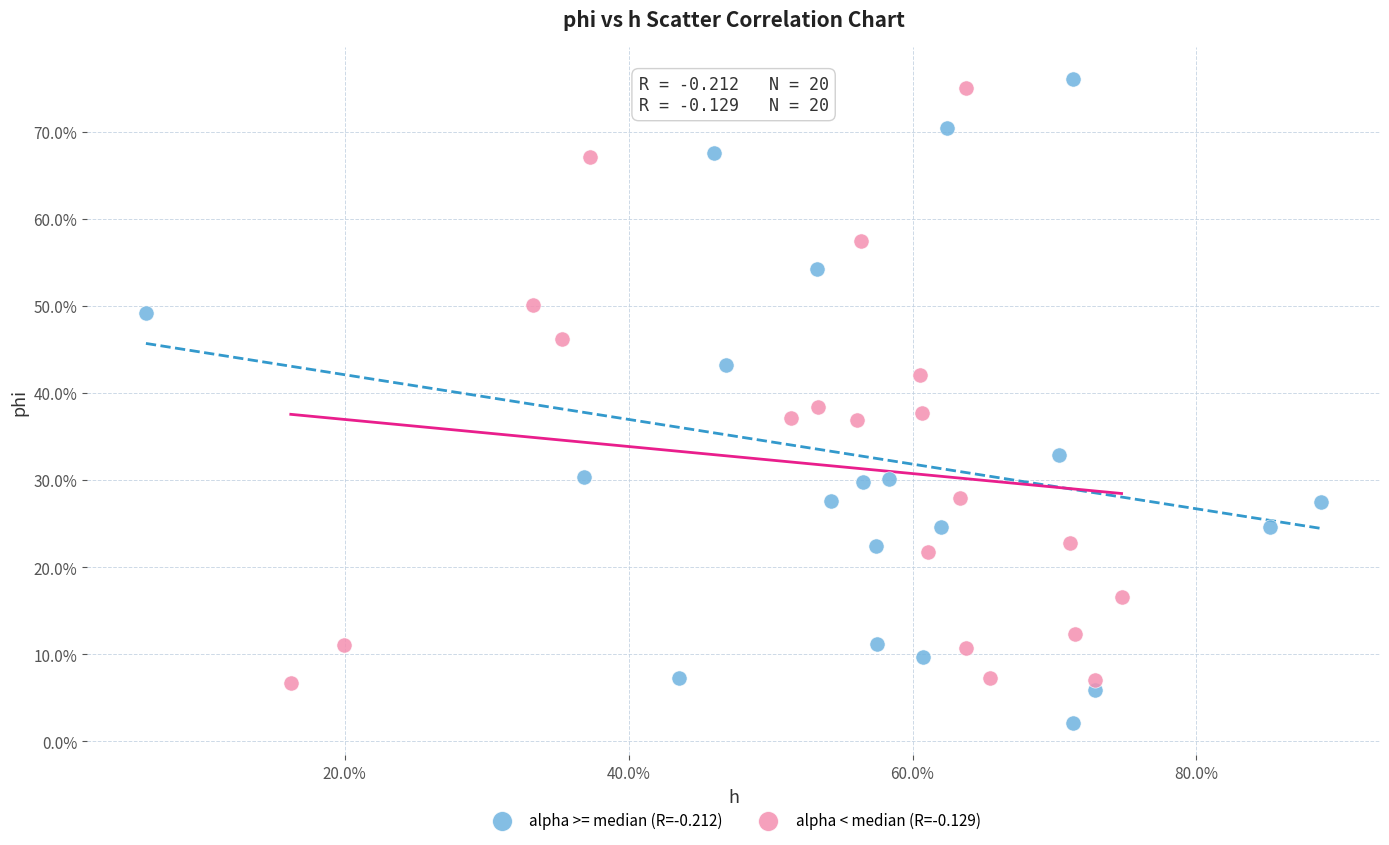

Which series has the largest Y range (max minus min)?

alpha >= median (R=-0.212)